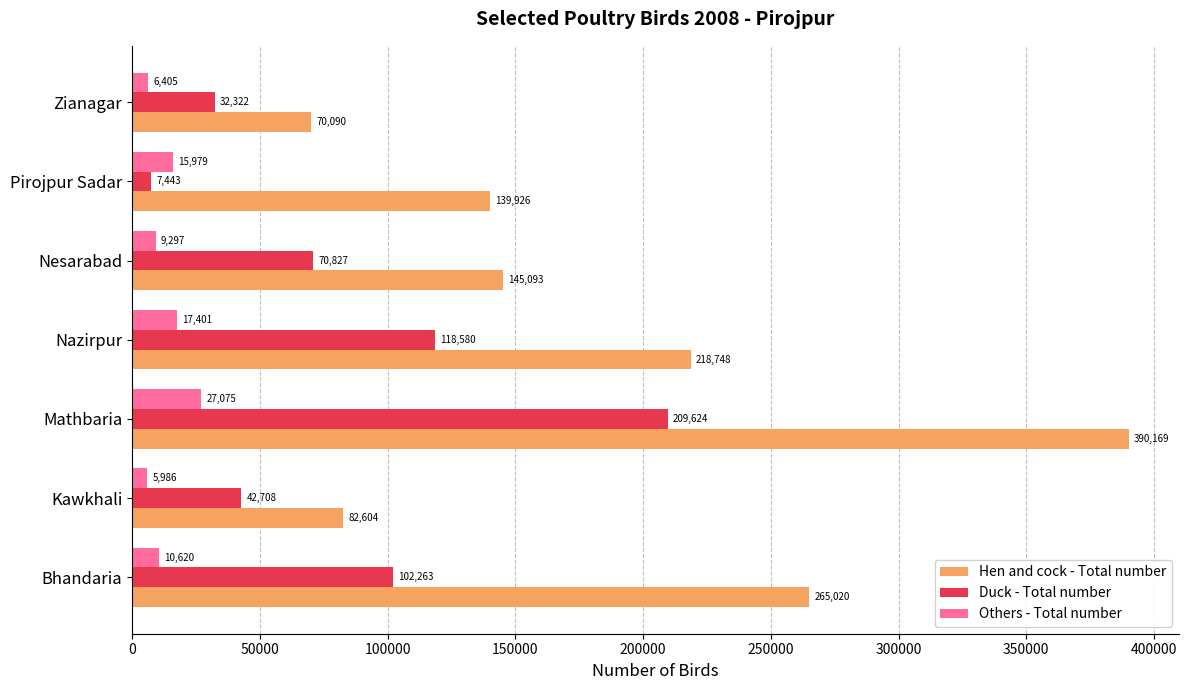

What are all the series names shown in the legend?

Hen and cock - Total number, Duck - Total number, Others - Total number